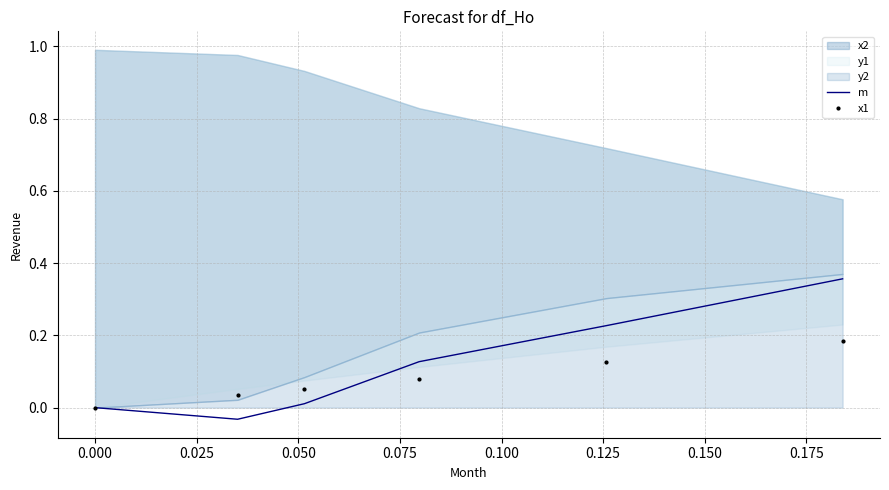

What is the value of the m point at the 6th from the left?

0.4